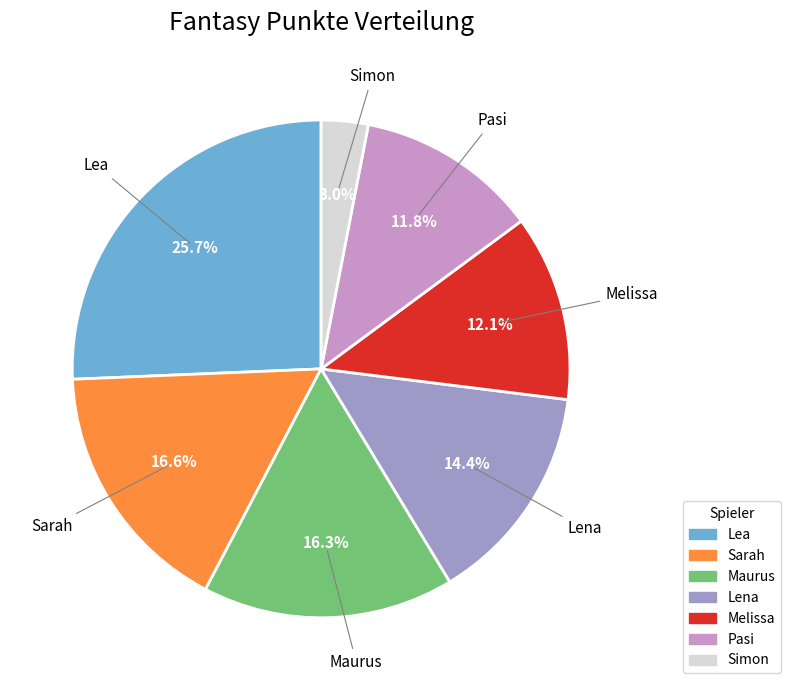

To the nearest percent, what is the combined percentage of Simon and Lena?

17%